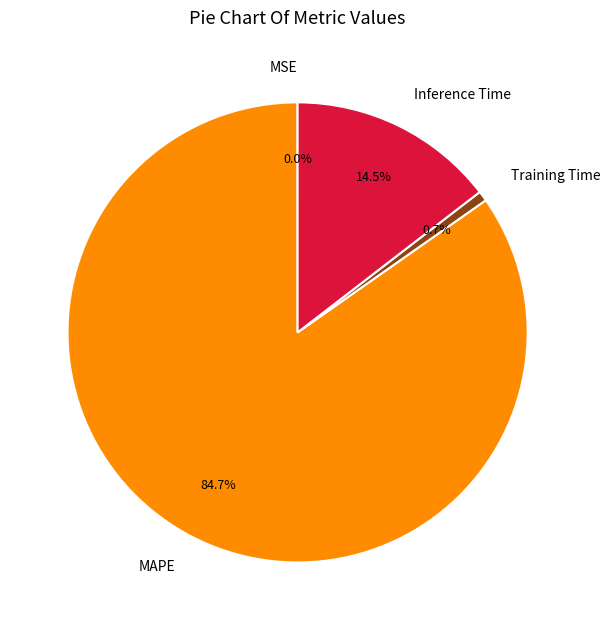

What percentage is NOT represented by Inference Time?

85.5%